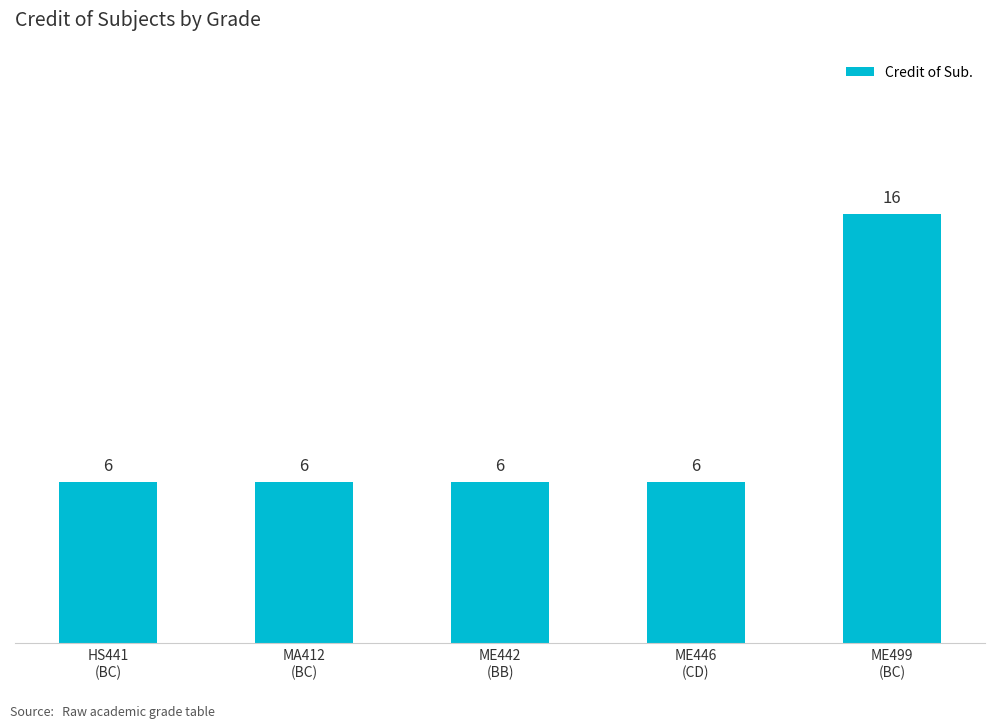

Approximately how many times larger is the value at ME442
(BB) compared to ME446
(CD)?

1.0